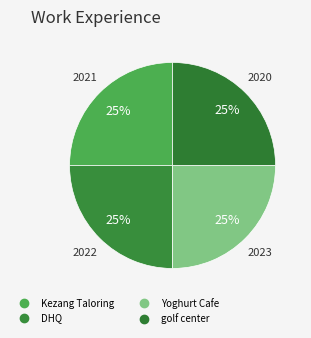

How many slices are in this pie chart?

4